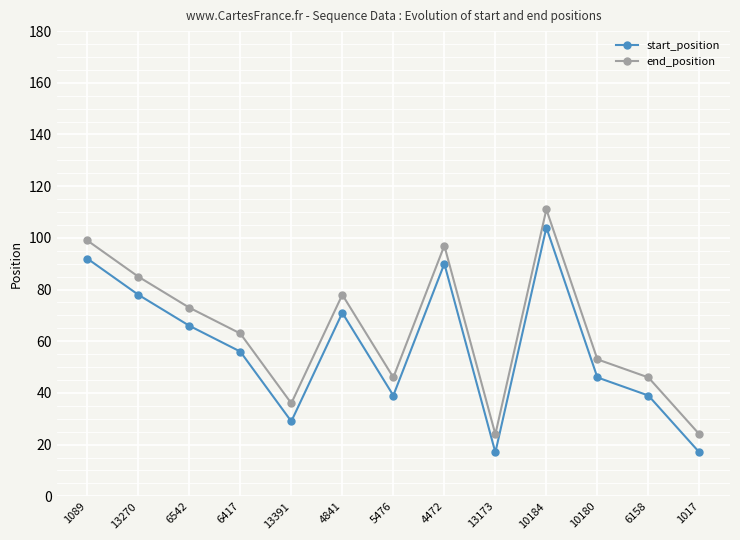

What is the sum of the end_position values at 10180 and 5476?

99